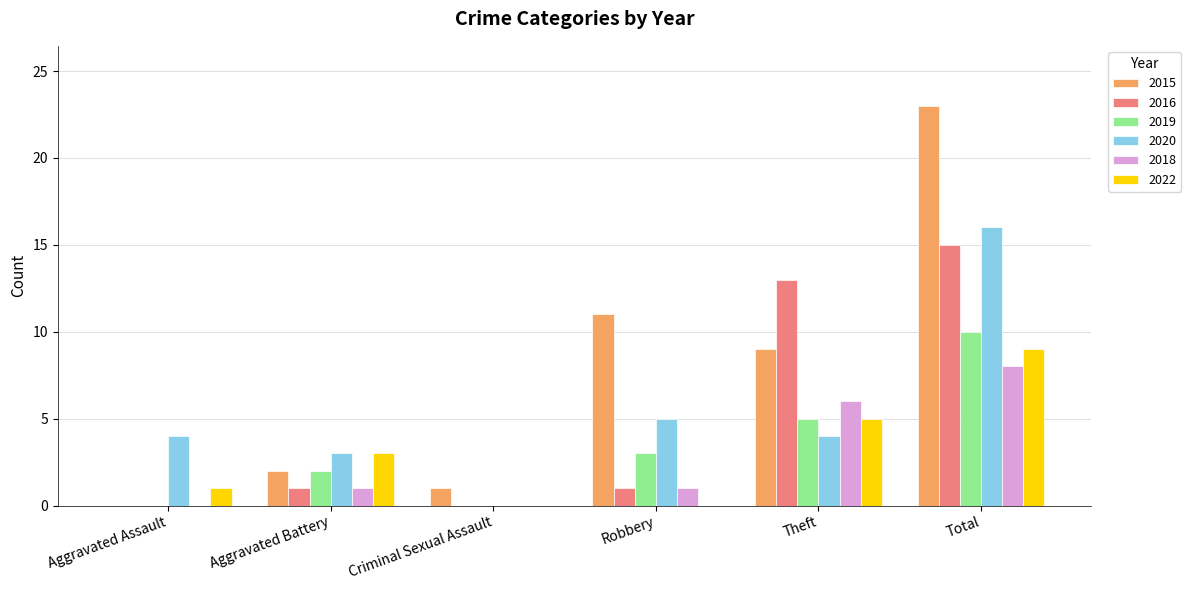

Which series has the largest total across all categories?

2015